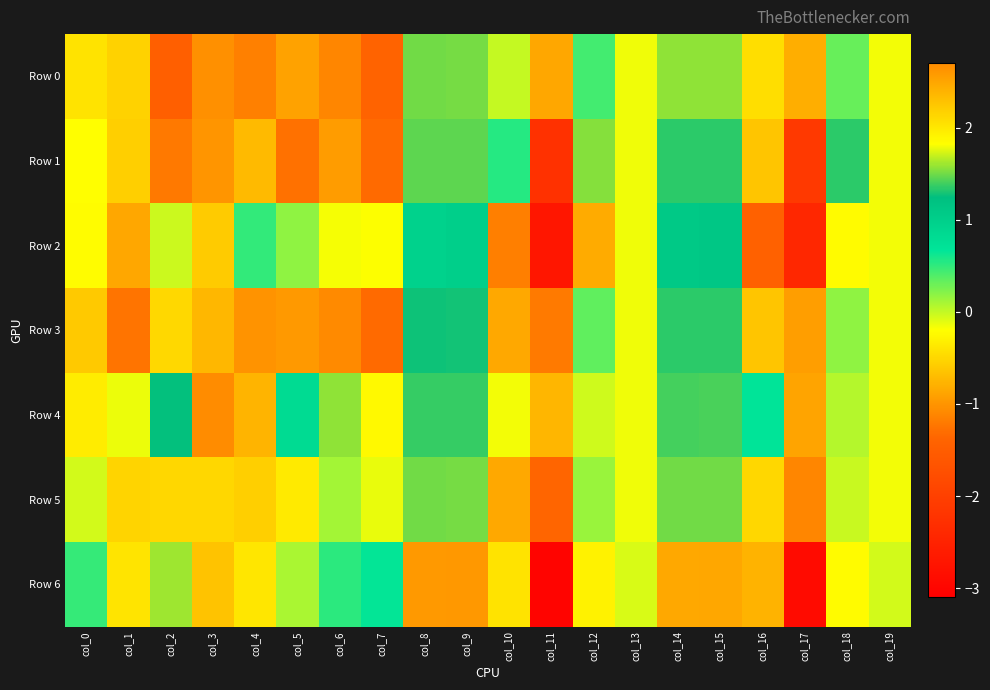

Between col_3 and col_10, which series saw the biggest shift?

Row 4